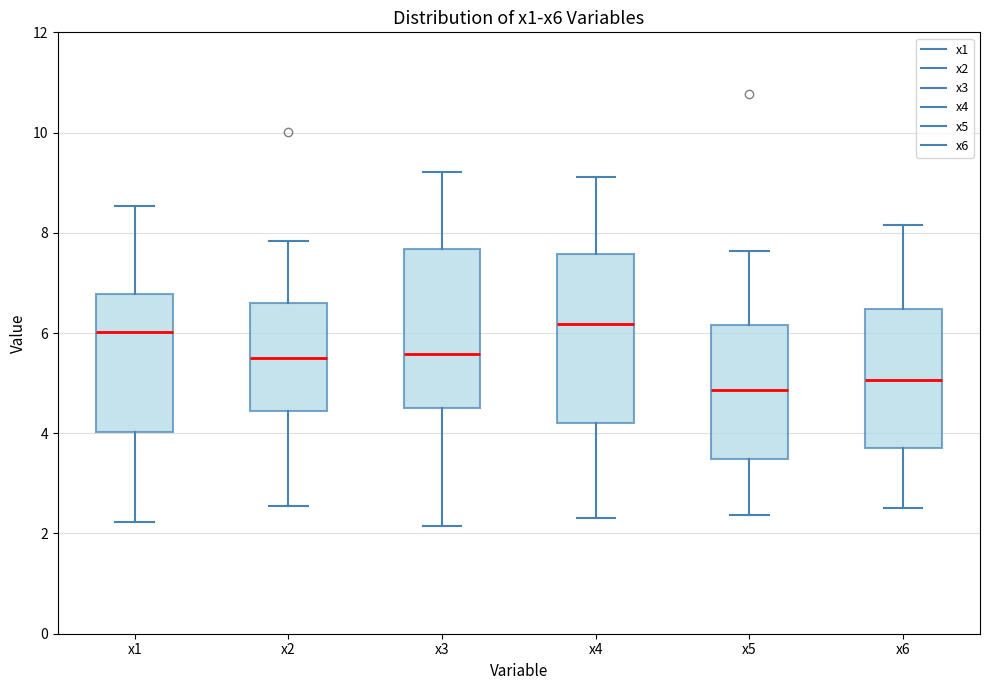

Reading left to right, read every box against the y-axis: the position of its median line, the range the box covers, and the ends of its whiskers. The values are not printed on the chart, so give them approximately, as read against the axis.

x1: median 6.0, box 4.0 to 6.8, whiskers 2.2 to 8.6
x2: median 5.6, box 4.4 to 6.6, whiskers 2.6 to 7.8
x3: median 5.6, box 4.6 to 7.6, whiskers 2.2 to 9.2
x4: median 6.2, box 4.2 to 7.6, whiskers 2.4 to 9.2
x5: median 4.8, box 3.4 to 6.2, whiskers 2.4 to 7.6
x6: median 5.0, box 3.8 to 6.4, whiskers 2.6 to 8.2